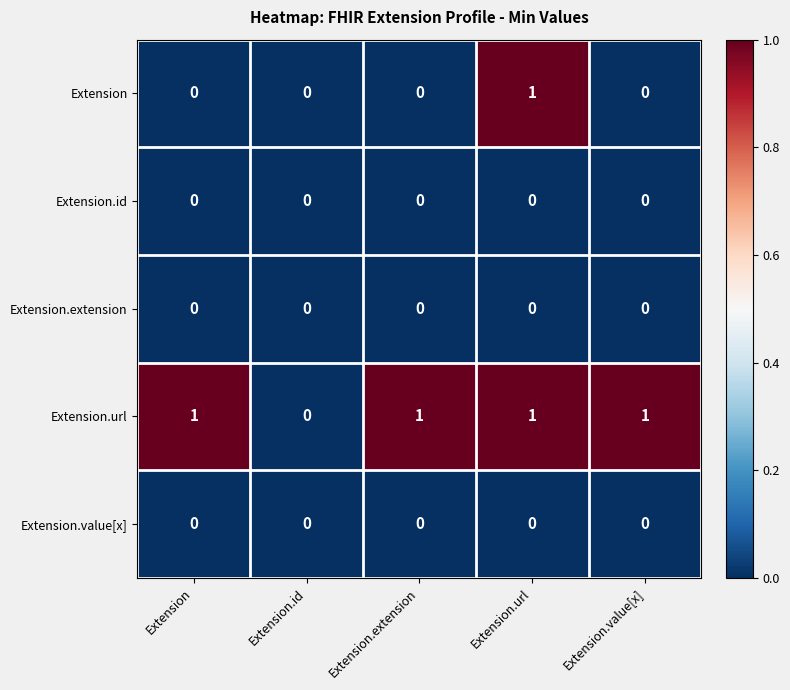

Count the number of categories in the chart.

5